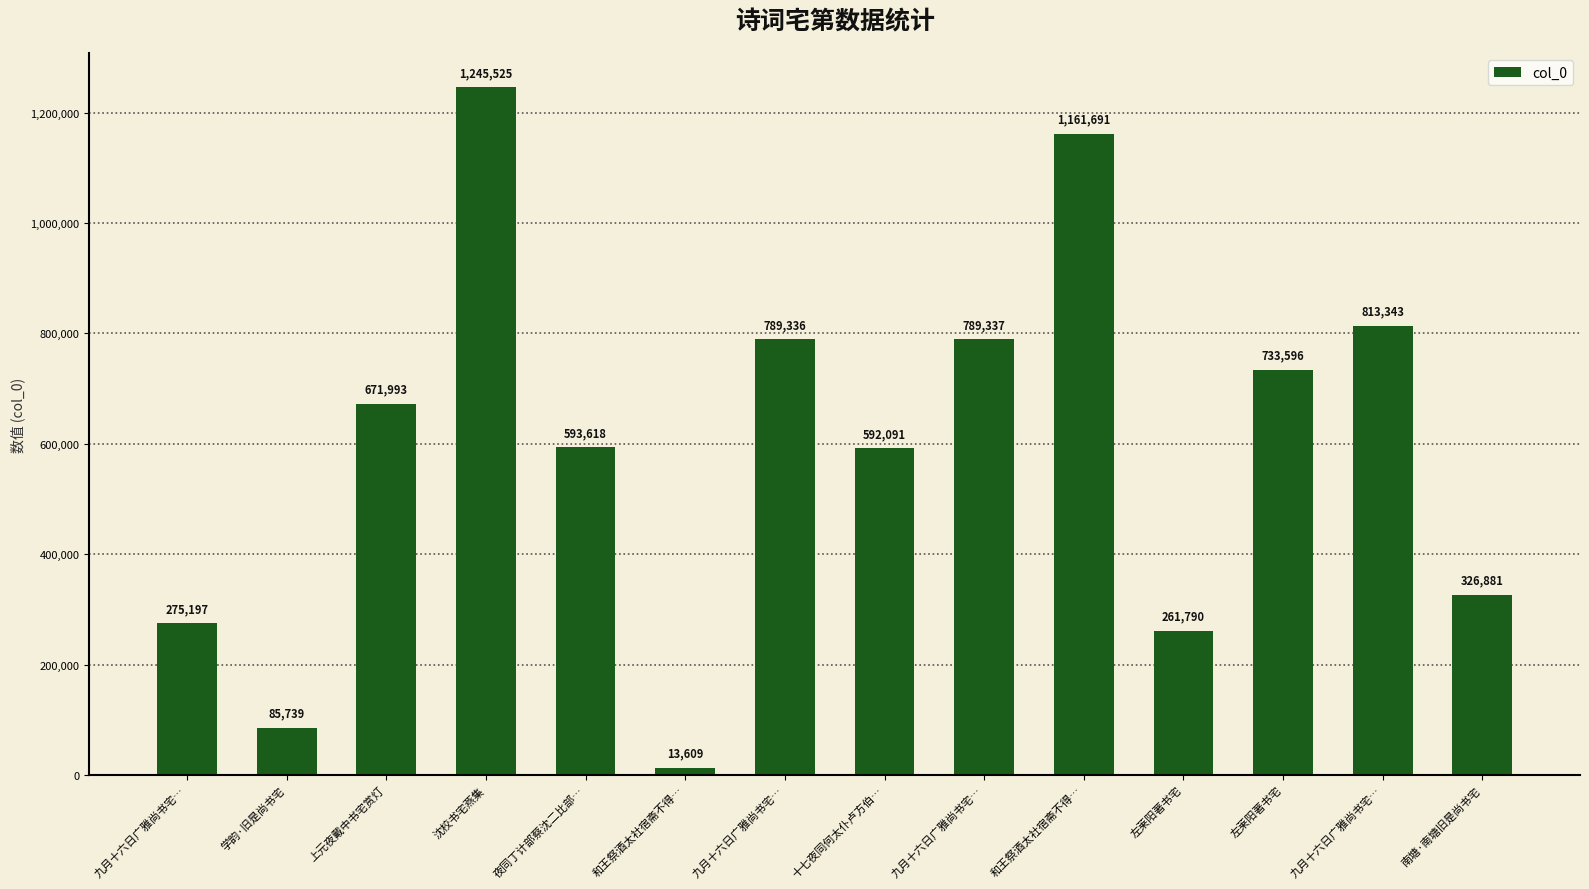

Does the chart contain any negative values?

No